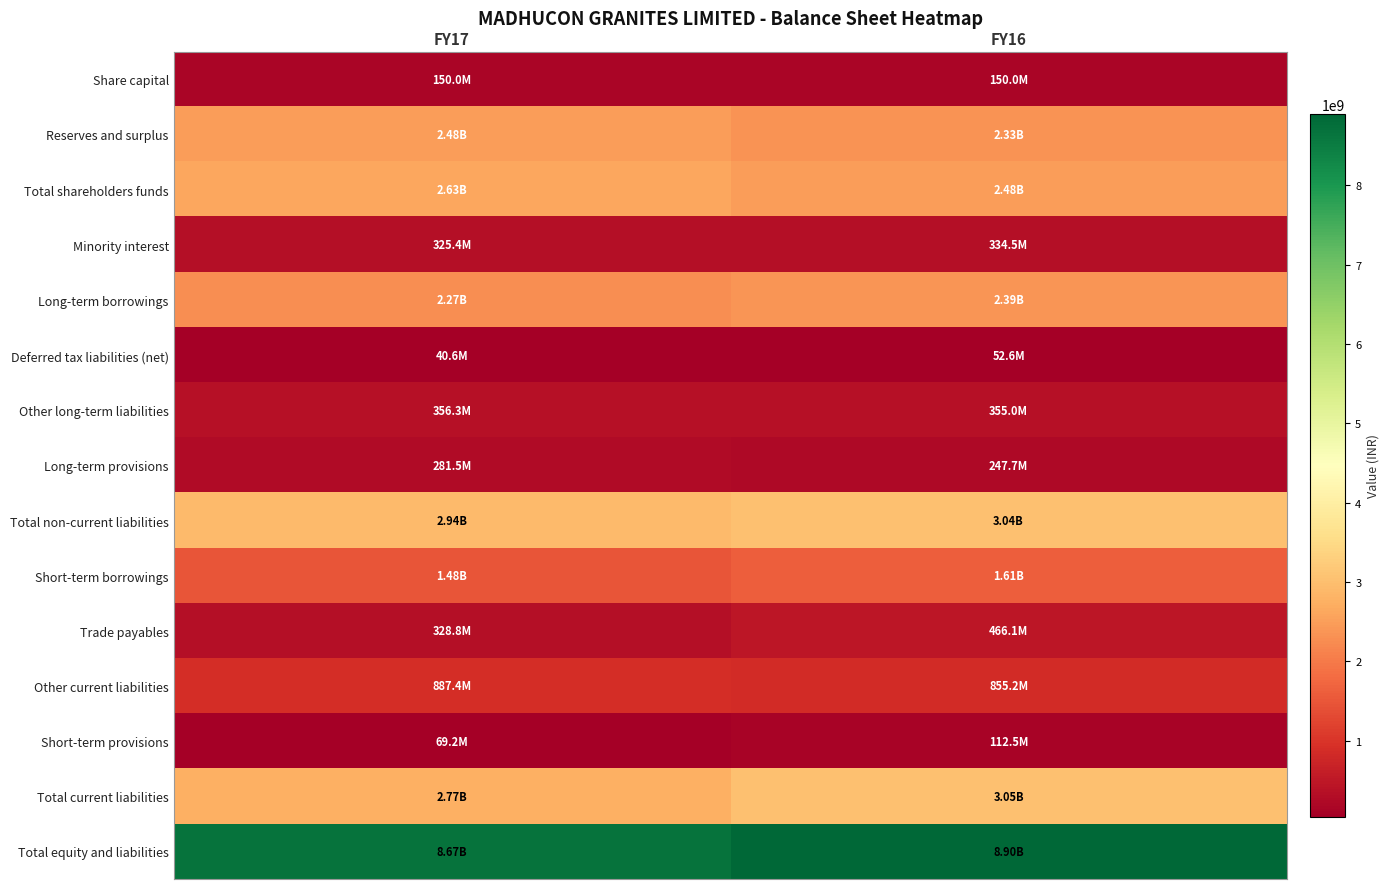

Which series has the largest total across all categories?

Total equity and liabilities